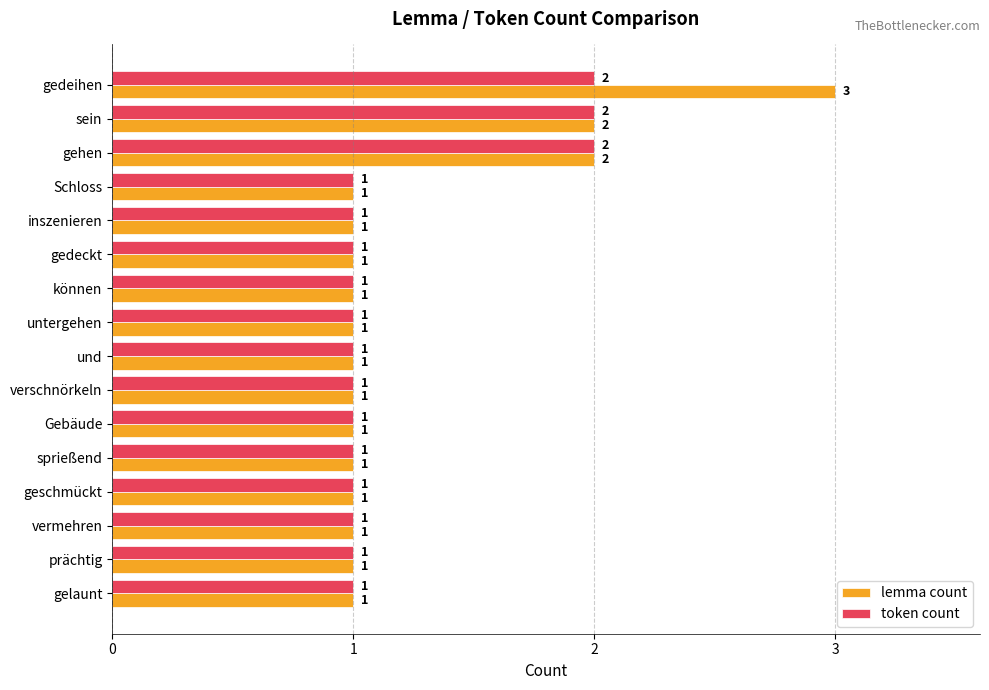

List the series in order of their peak value, lowest first.

token count, lemma count